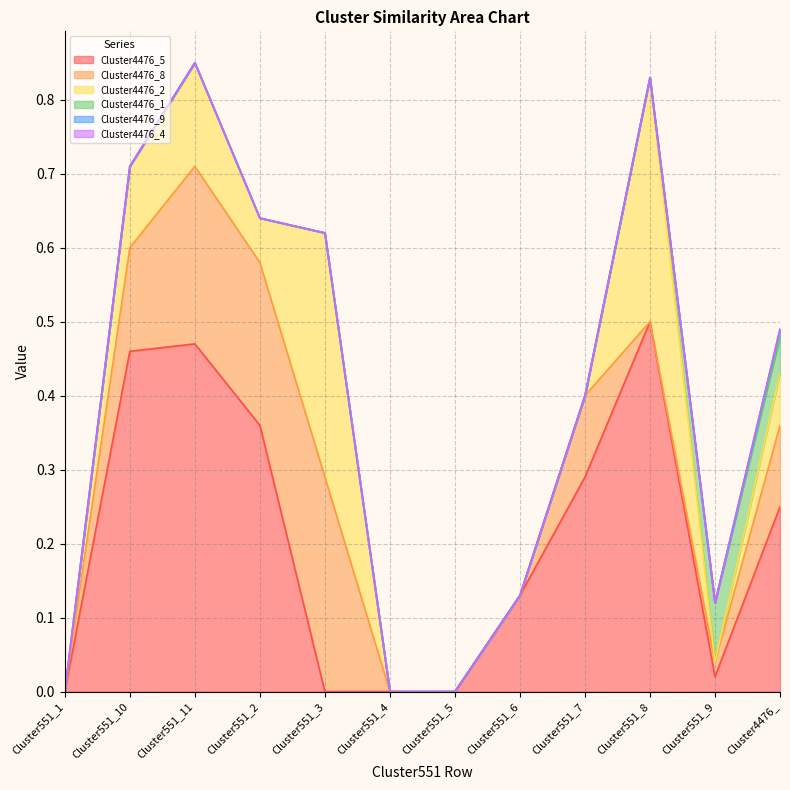

Reading right to left, extract all data points from this chart.

Cluster4476_5: 0.2	0.0	0.5	0.3	0.1	0.0	0.0	0.0	0.4	0.5	0.5	0.0
Cluster4476_8: 0.1	0.0	0.0	0.1	0.0	0.0	0.0	0.3	0.2	0.2	0.1	0.0
Cluster4476_2: 0.1	0.0	0.3	0.0	0.0	0.0	0.0	0.3	0.1	0.1	0.1	0.0
Cluster4476_1: 0.1	0.1	0.0	0.0	0.0	0.0	0.0	0.0	0.0	0.0	0.0	0.0
Cluster4476_9: 0.0	0.0	0.0	0.0	0.0	0.0	0.0	0.0	0.0	0.0	0.0	0.0
Cluster4476_4: 0.0	0.0	0.0	0.0	0.0	0.0	0.0	0.0	0.0	0.0	0.0	0.0